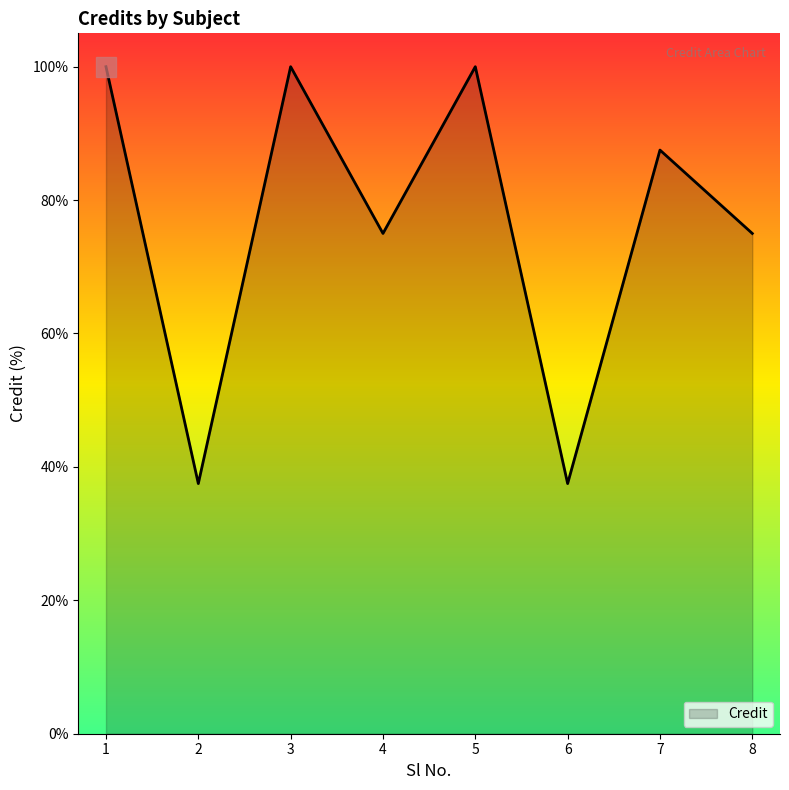

Reading right to left, list all the values displayed in this chart.

75.0	87.5	37.5	100.0	75.0	100.0	37.5	100.0